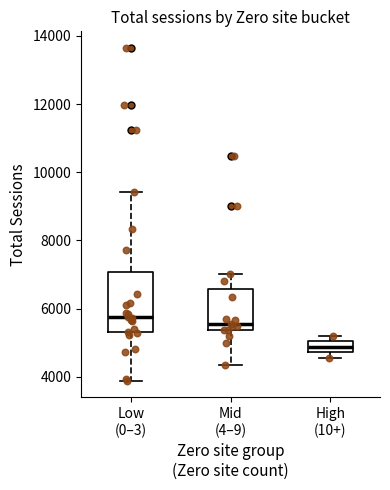

Comparing the boxes themselves (not the whiskers), which one is the tallest?

Low (0–3)